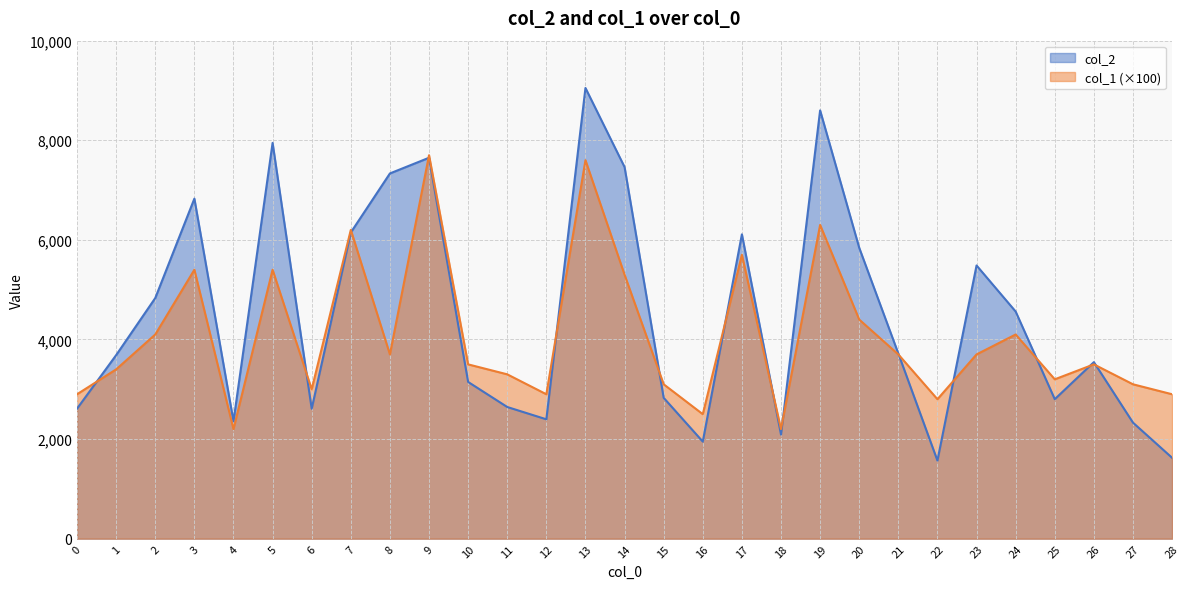

What is the approximate value of col_2 at 23, to the nearest 50?

5500